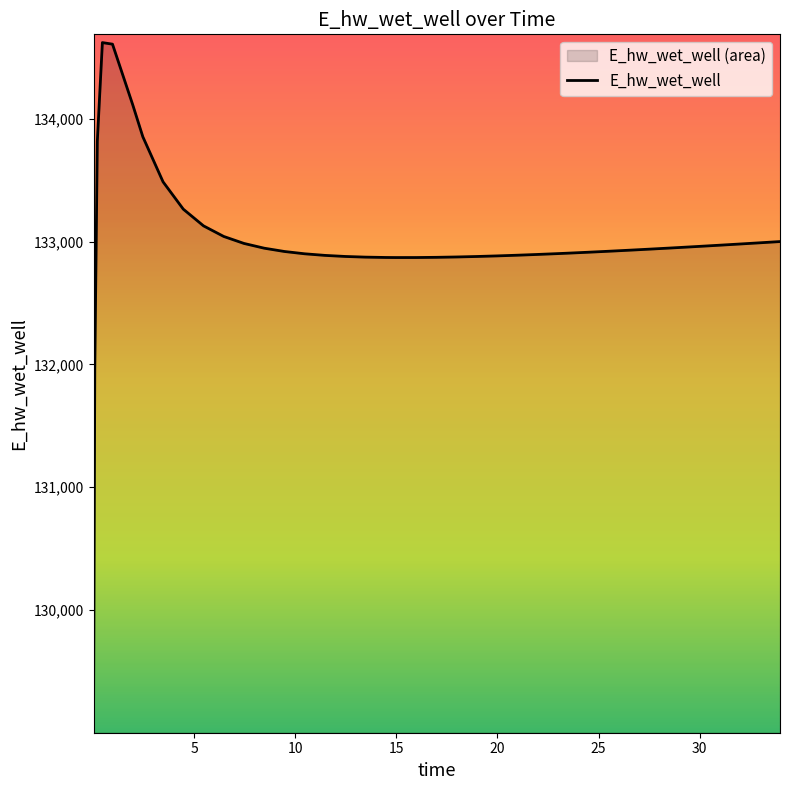

Reading left to right, transcribe all the data shown in this chart.

129066.9	131963.5	133817.6	134618.8	134606.1	134113.0	133852.4	133485.5	133263.4	133127.4	133041.1	132984.3	132945.7	132918.8	132900.1	132887.1	132878.4	132873.0	132870.1	132869.5	132869.7	132871.3	132874.2	132878.1	132882.9	132888.4	132894.7	132901.4	132905.0	132912.6	132920.5	132928.8	132937.5	132946.4	132950.9	132960.3	132969.8	132979.5	132989.5	132999.6